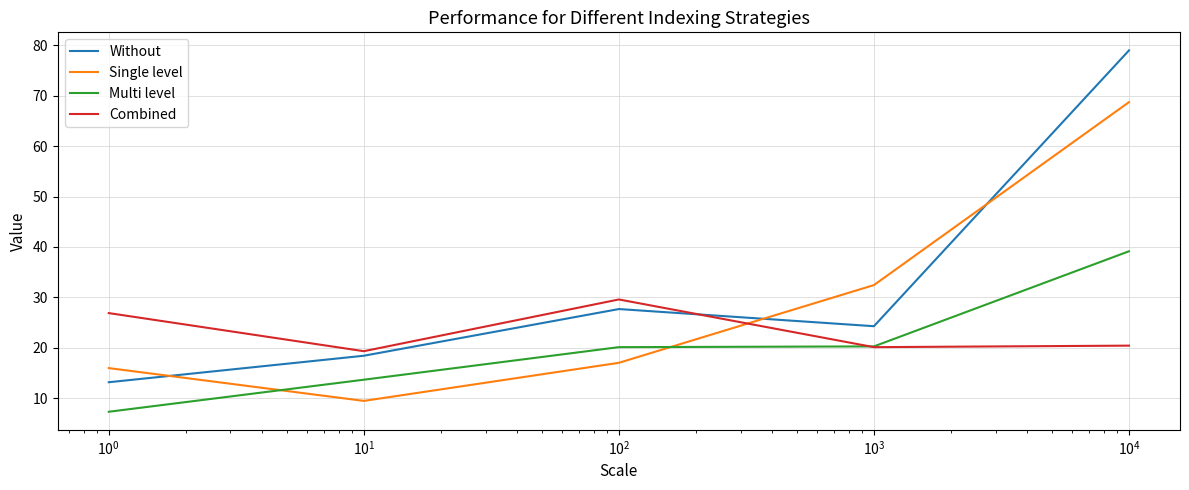

Rank the series by their maximum value, from highest to lowest.

Without, Single level, Multi level, Combined